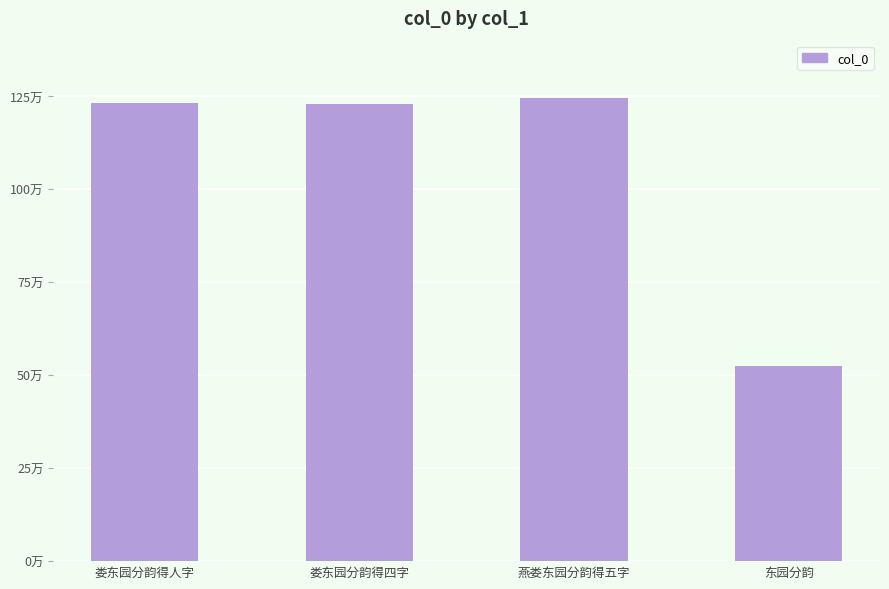

What position from the right is 娄东园分韵得四字?

3